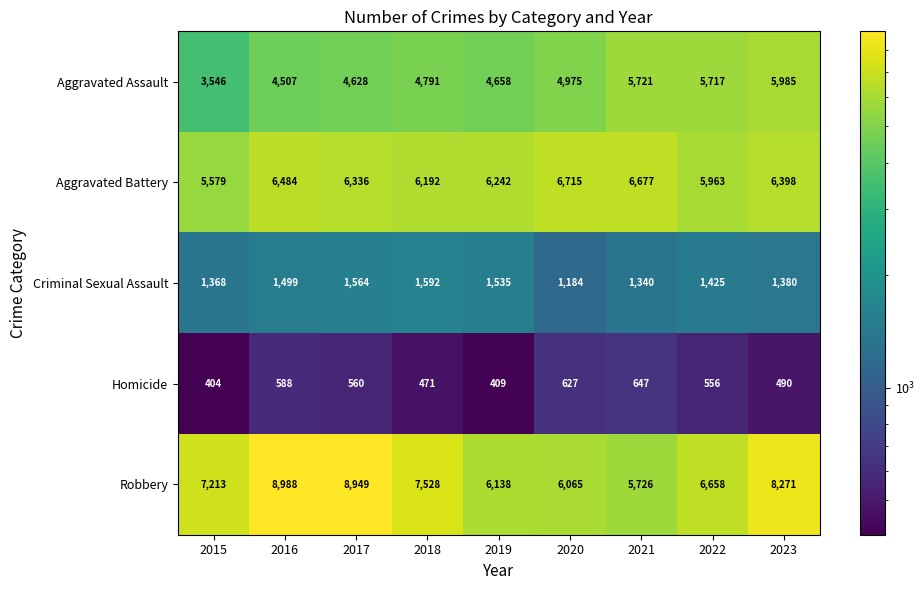

Between 2015 and 2018, which series saw the biggest shift?

Aggravated Assault